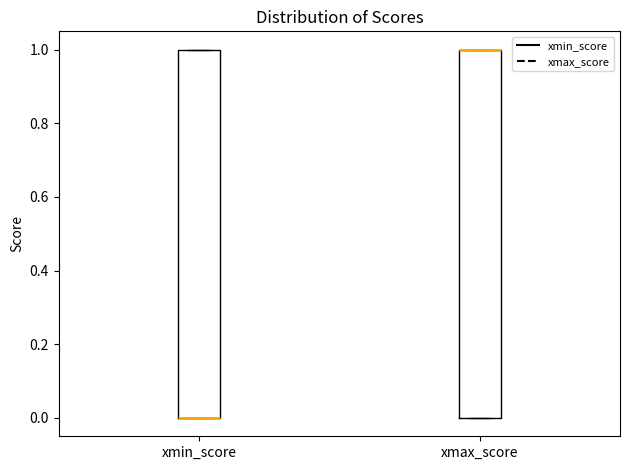

Where is the lower edge of the box for xmax_score on the y-axis? The values are not printed on the chart, so give them approximately, as read against the axis.

0